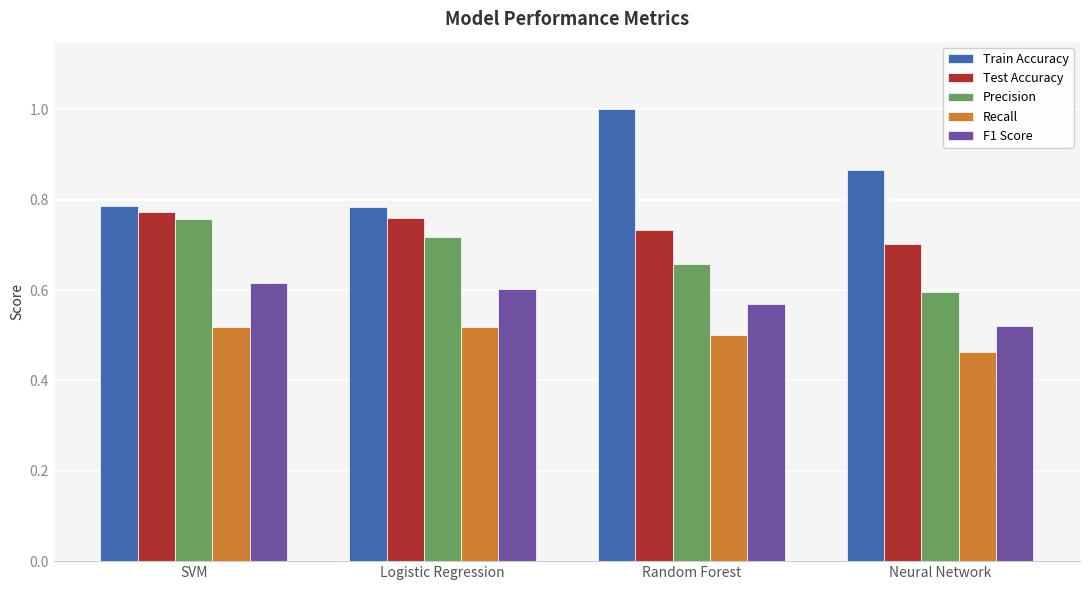

Which series has the largest total across all categories?

Train Accuracy